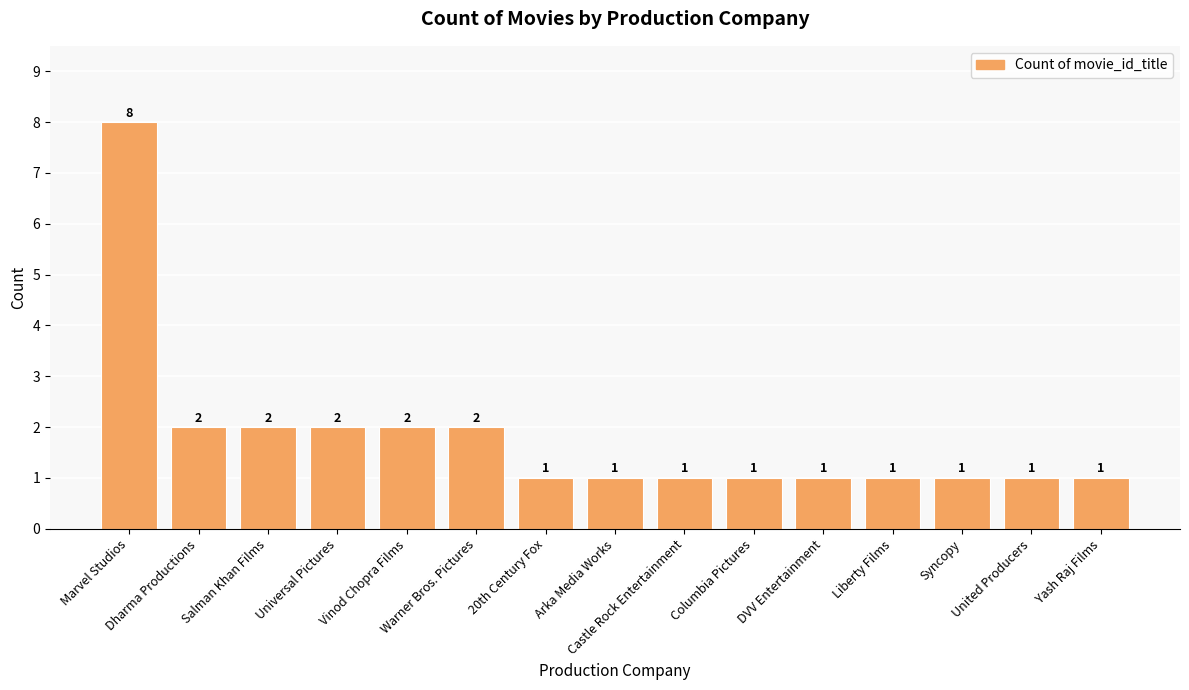

What position from the right is Arka Media Works?

8